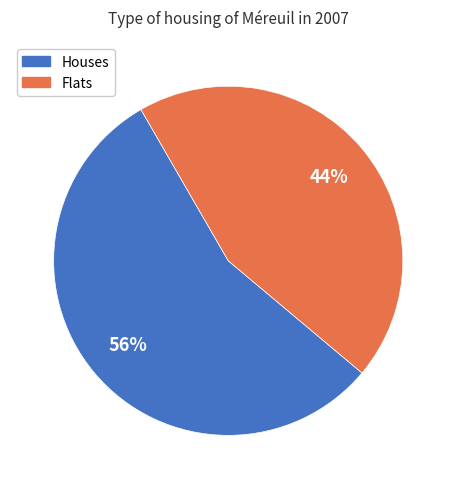

Is the sum of Houses and Flats greater than half?

Yes